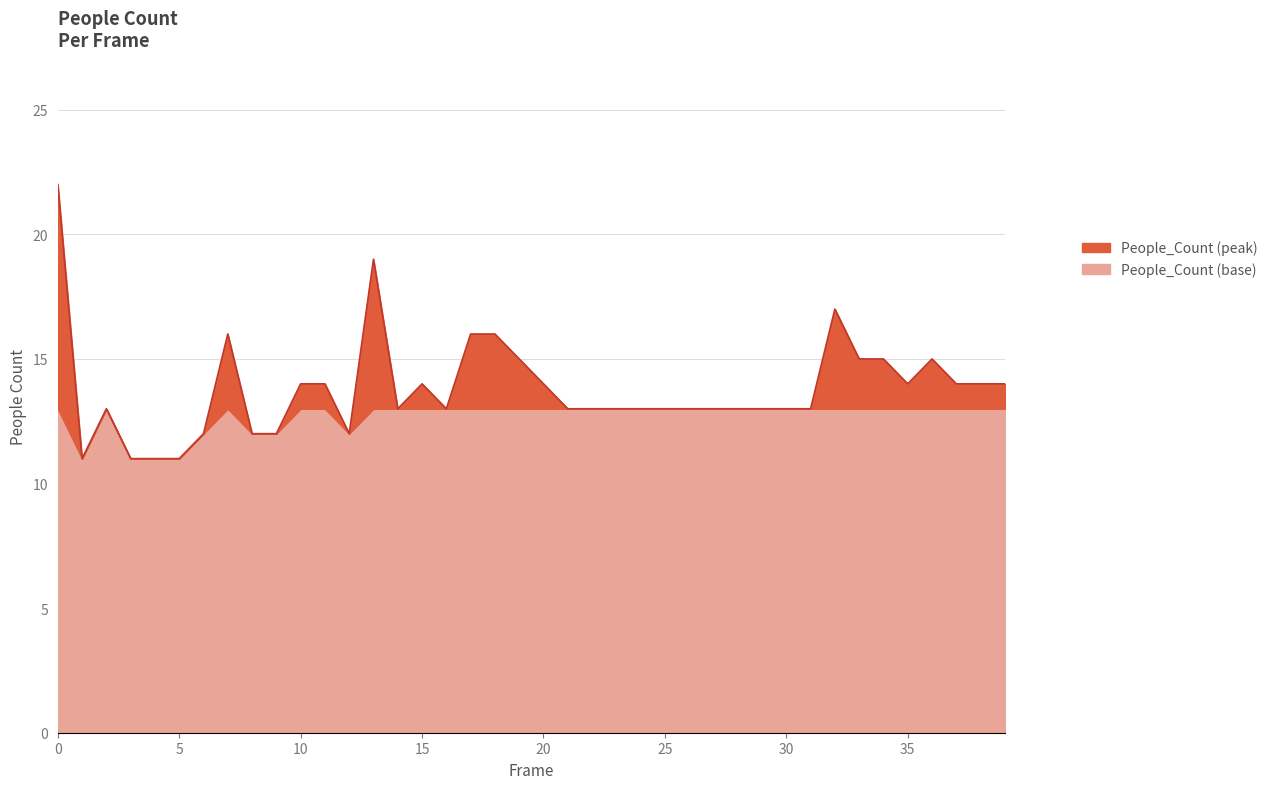

Where is the first local minimum?

1